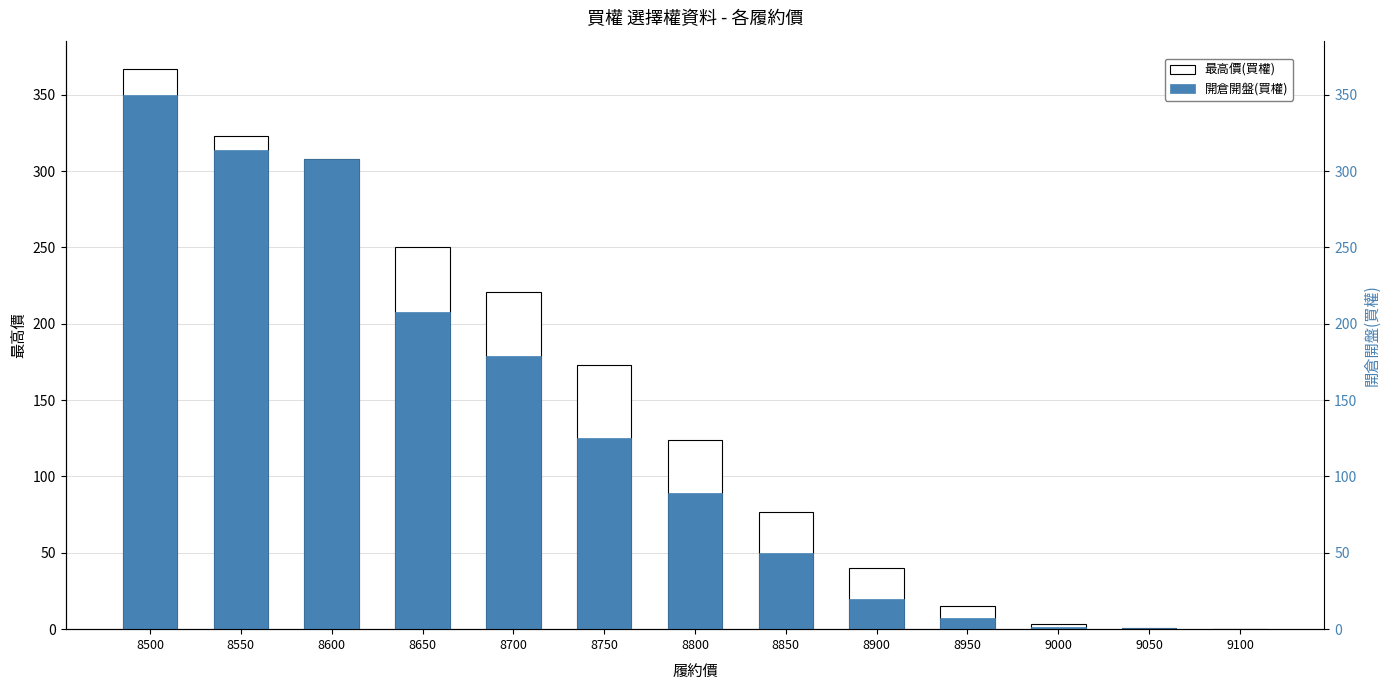

Does the chart contain any negative values?

No